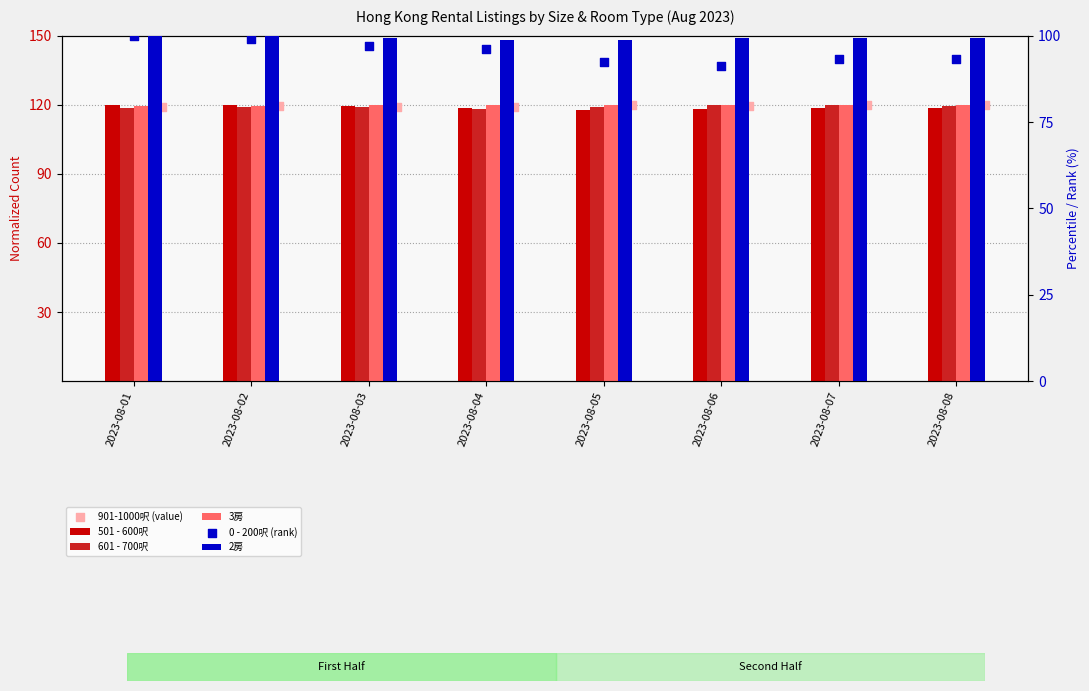

At which category is the sum across all series the highest?

2023-08-02